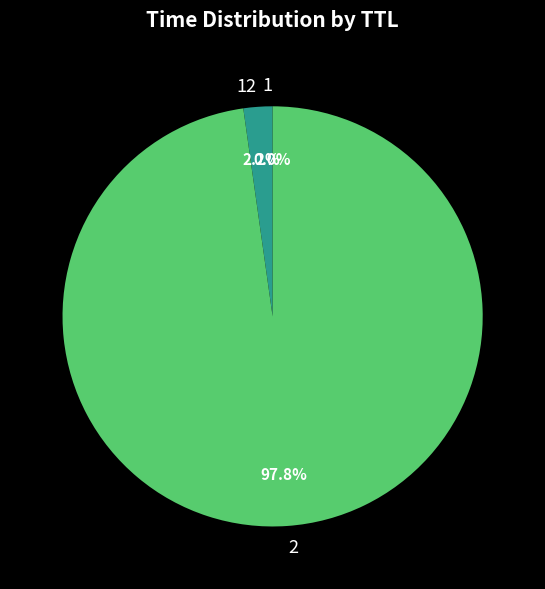

To the nearest percent, what is the difference between the largest and smallest slice percentages?

98%